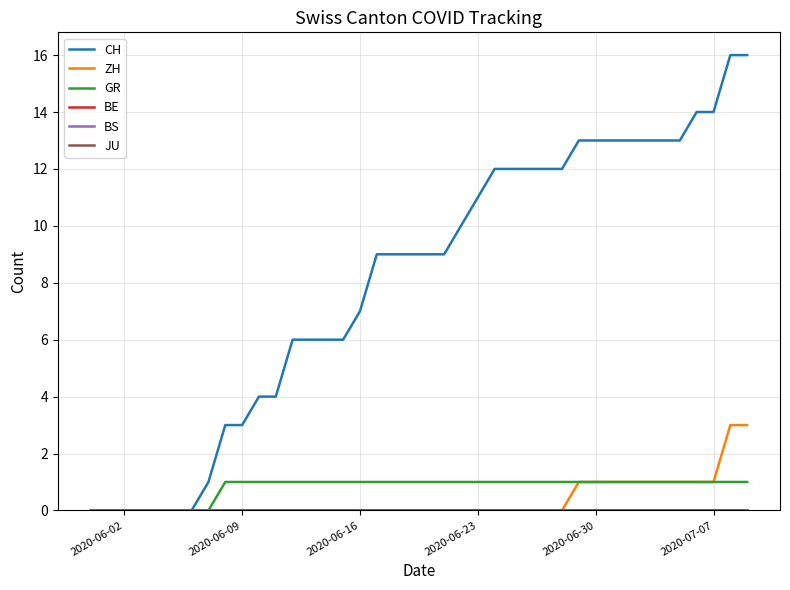

Does the chart have visible grid lines?

Yes